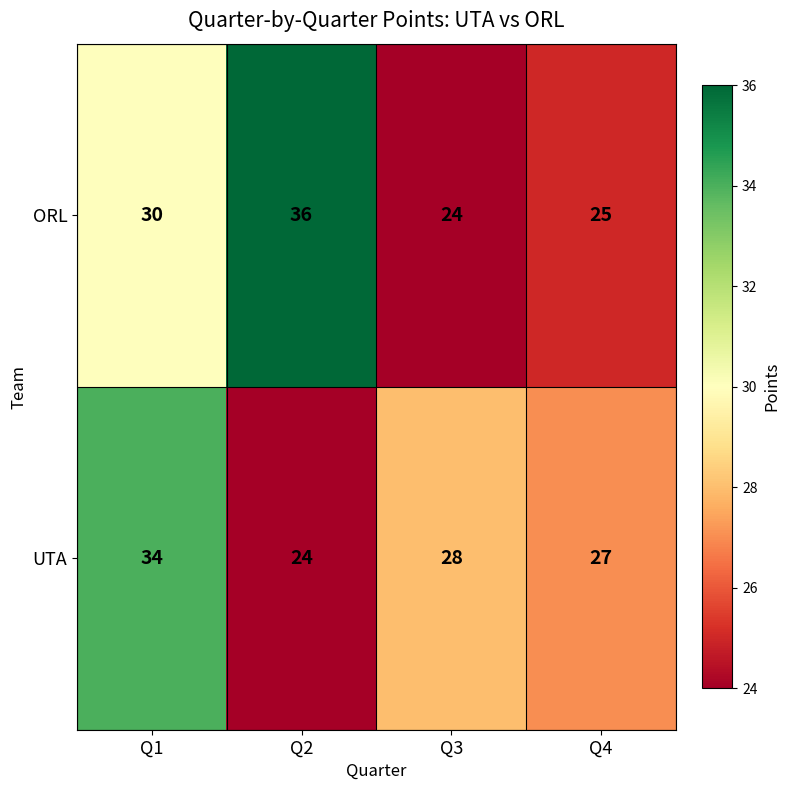

Reading right to left, list all the values displayed in this chart.

ORL: 25	24	36	30
UTA: 27	28	24	34